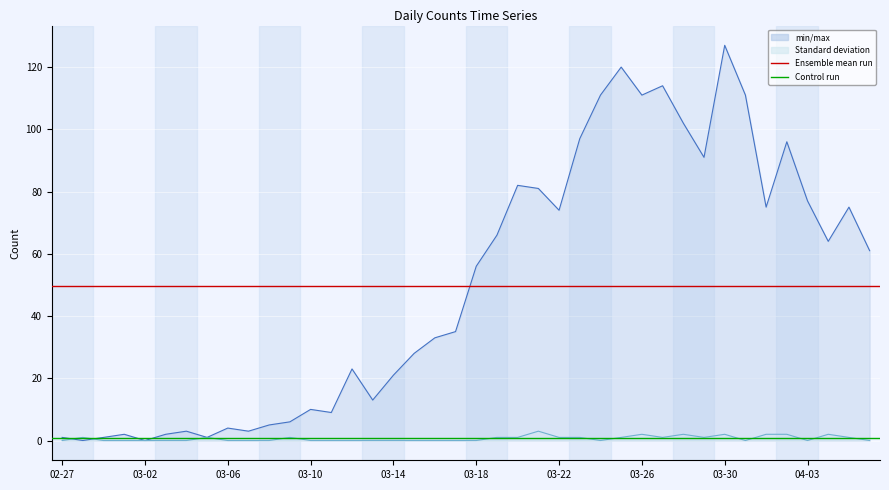

Reading left to right, transcribe all the data shown in this chart.

Ensemble mean run: 49.8	49.8
Control run: 0.7	0.7